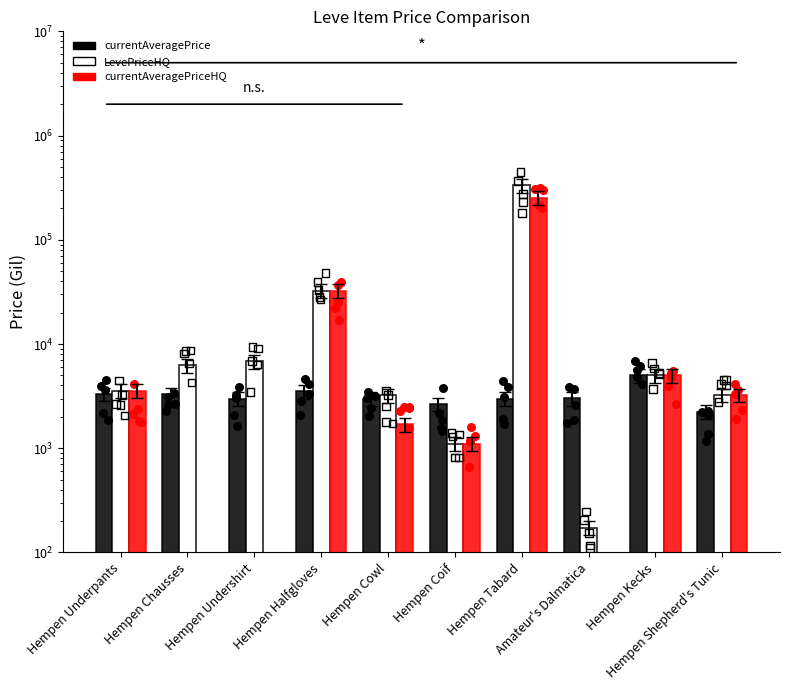

What are all the series names shown in the legend?

currentAveragePrice, LevePriceHQ, currentAveragePriceHQ